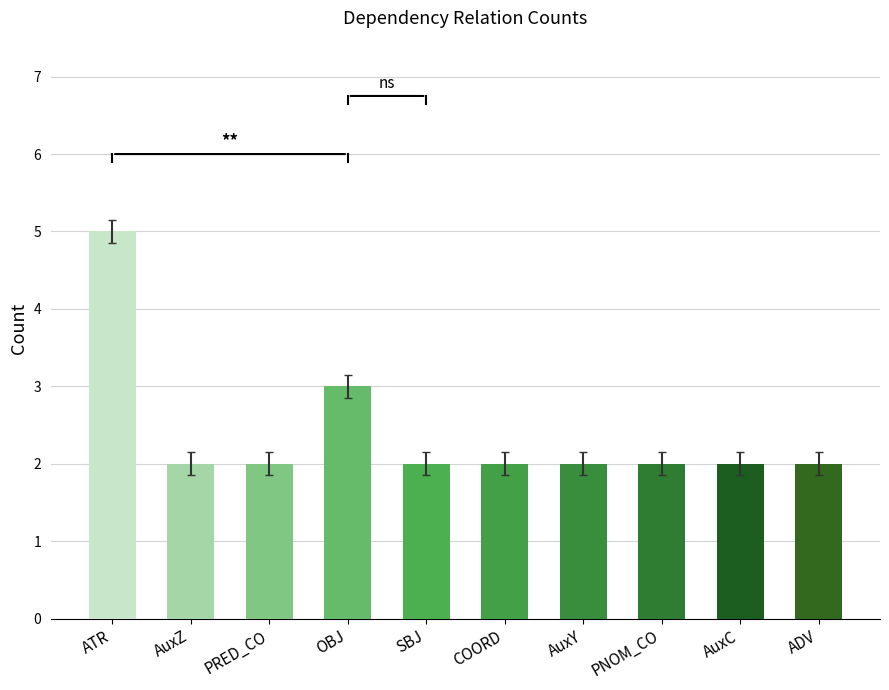

How many series are shown in this chart?

1